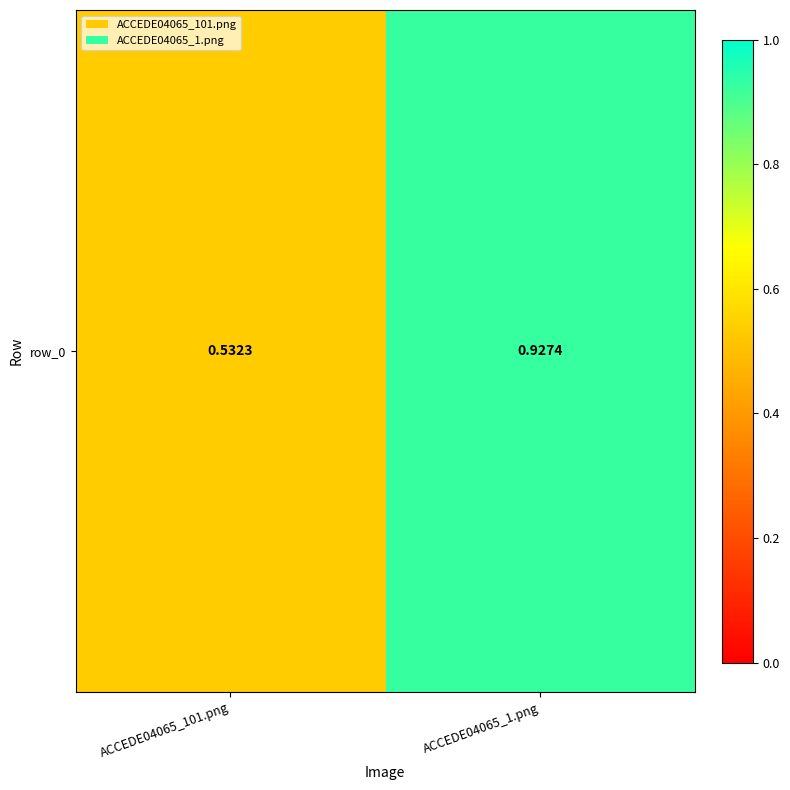

Which category has the lowest value across all series?

ACCEDE04065_101.png